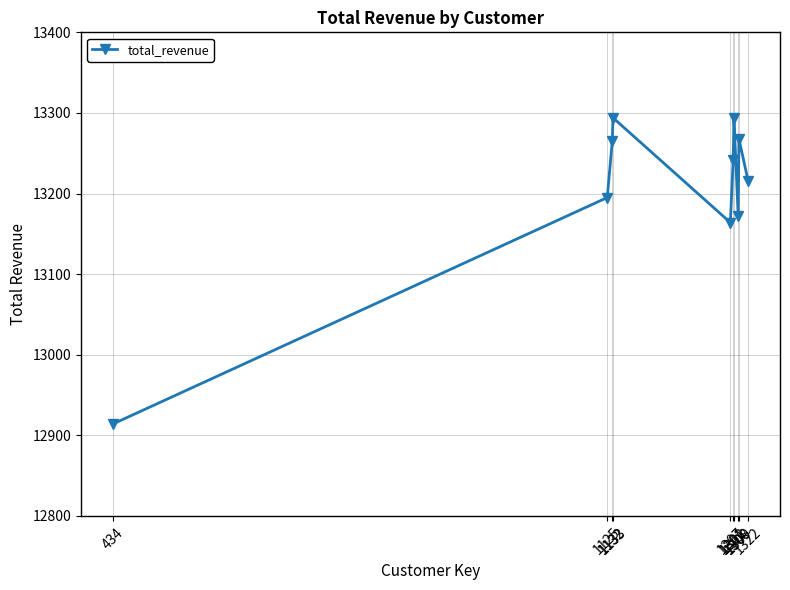

What is the value of the 2nd point from the left?

13195